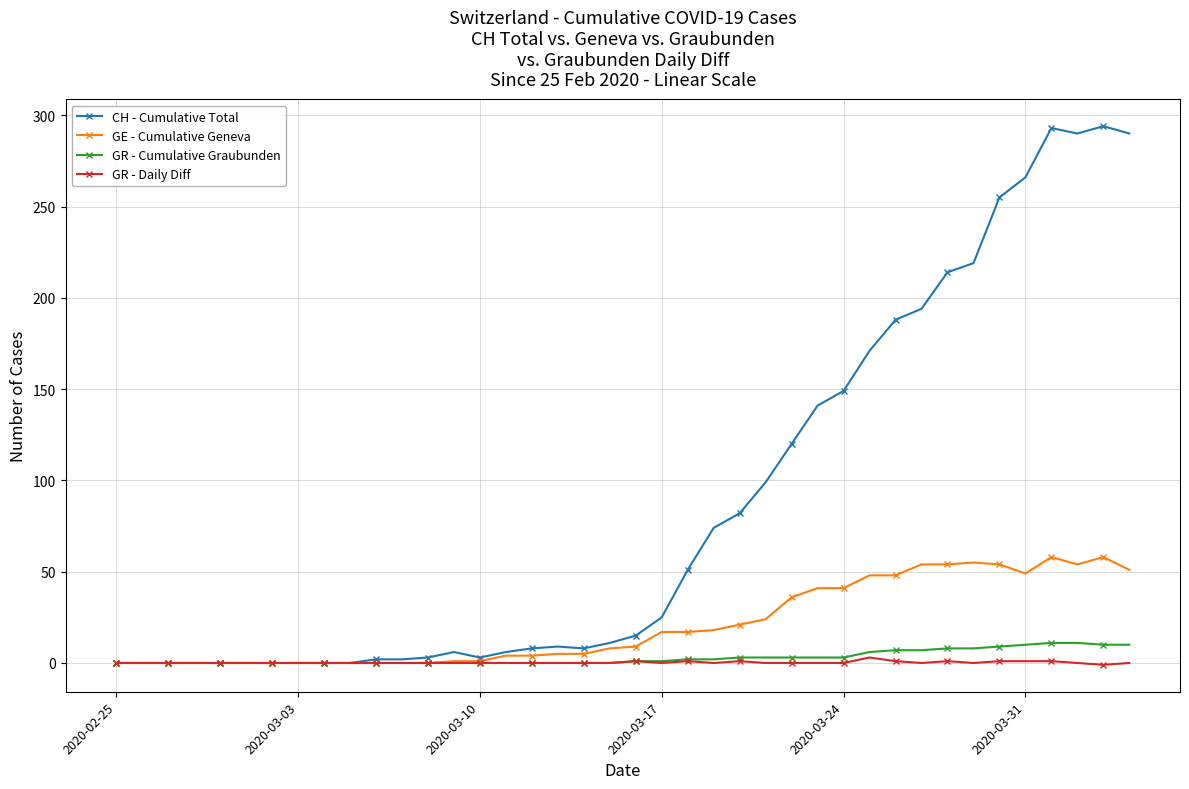

Which series has the largest total across all categories?

CH - Cumulative Total